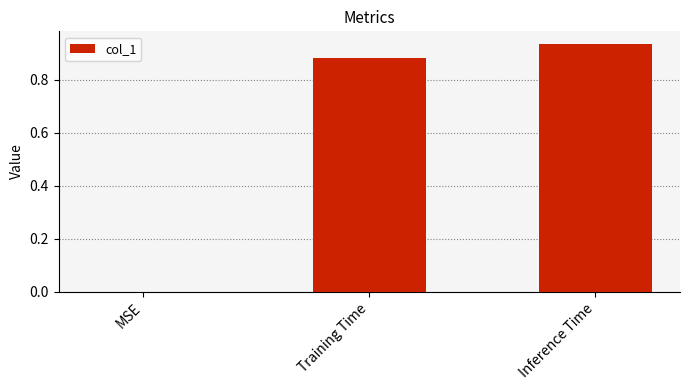

What is the change in value from MSE to Training Time?

+0.9